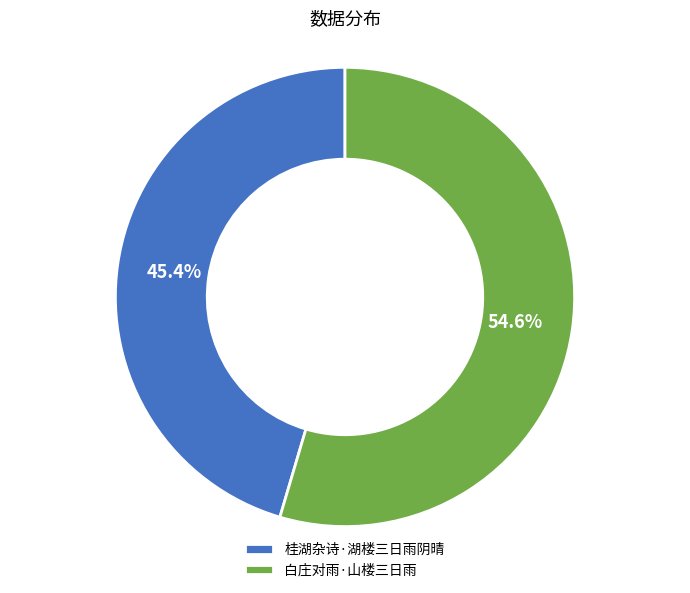

What percentage is the 白庄对雨·山楼三日雨 slice, to the nearest percent?

55%